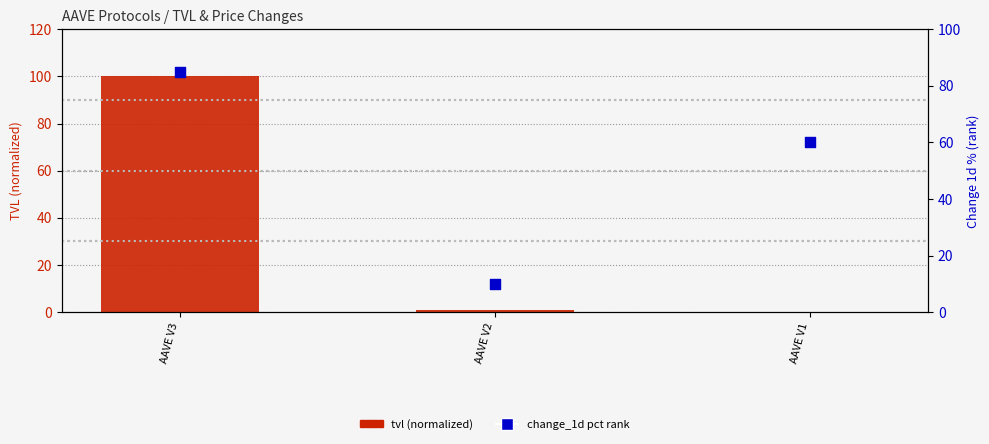

Which series contains the lowest Y value?

tvl (normalized)